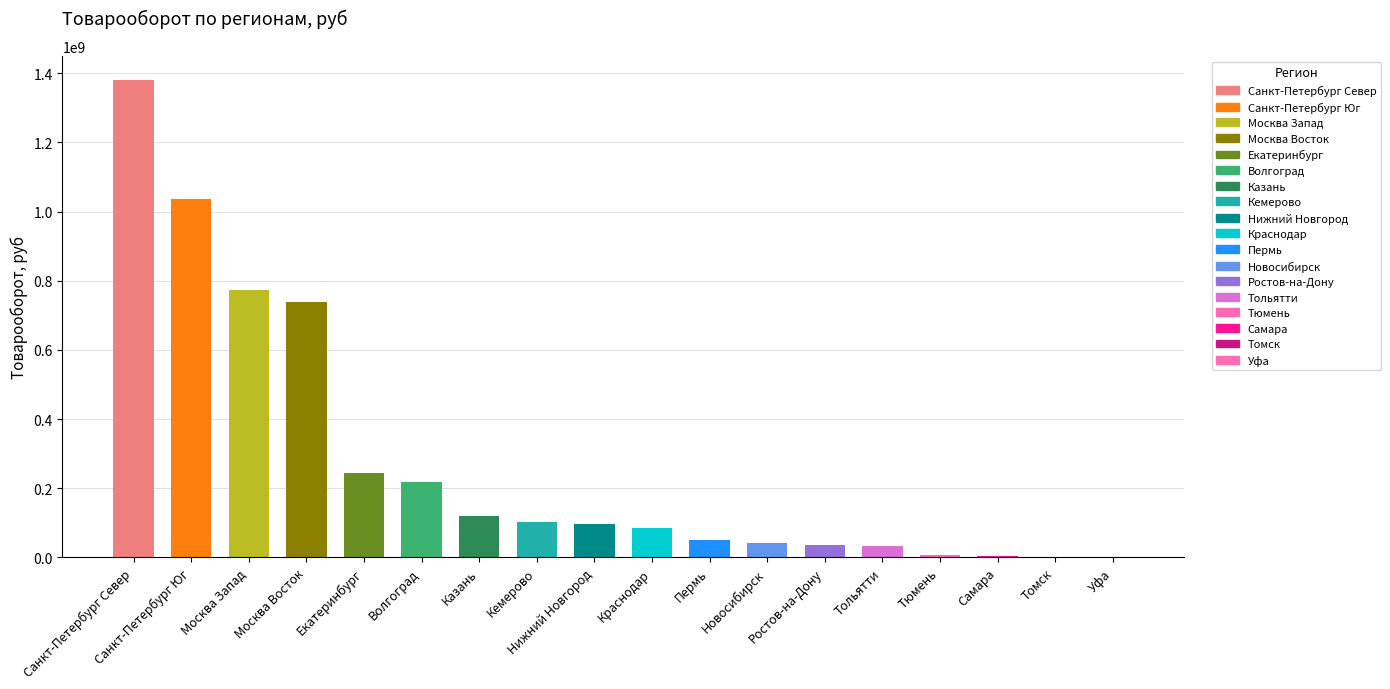

Which has a higher value, Тюмень or Краснодар?

Краснодар